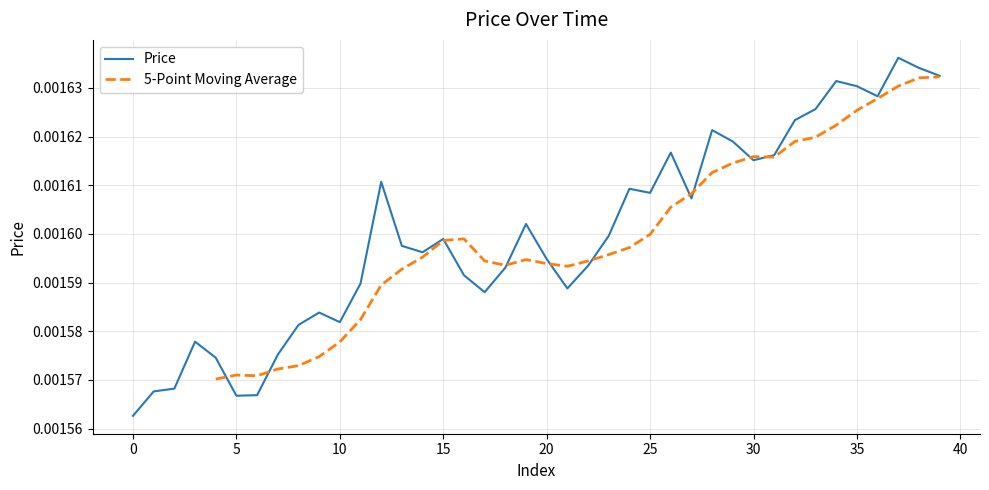

The chart shows a value of 0.0 at 3. True or false?

True